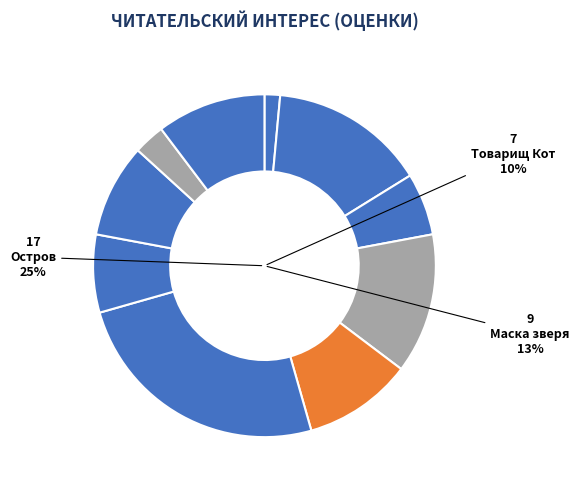

Which slice is the largest?

Остров